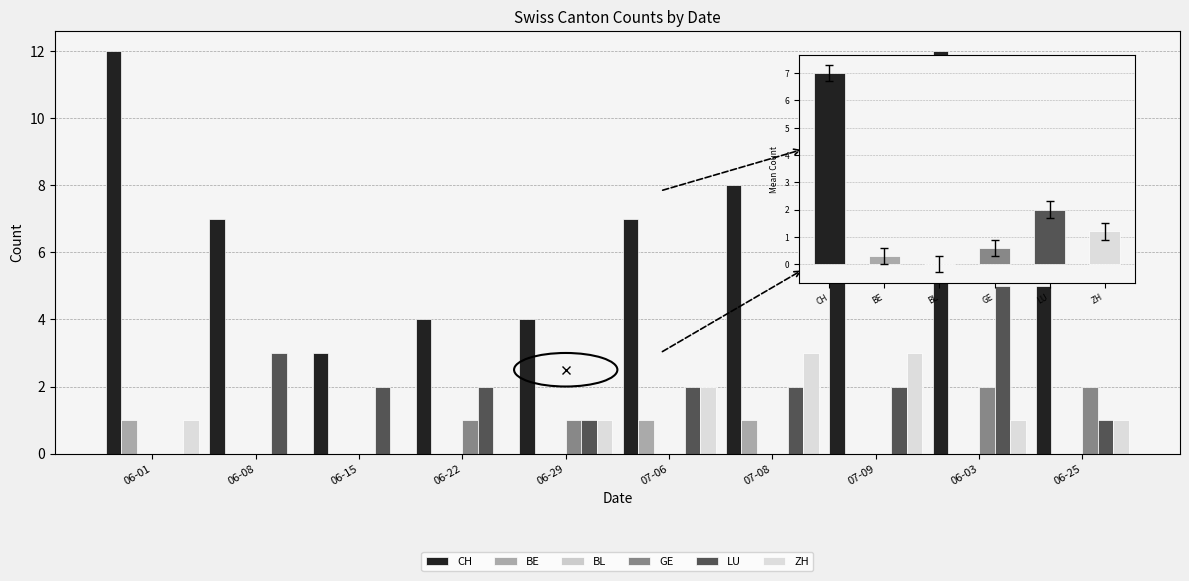

At how many categories does at least one series exceed 4?

7